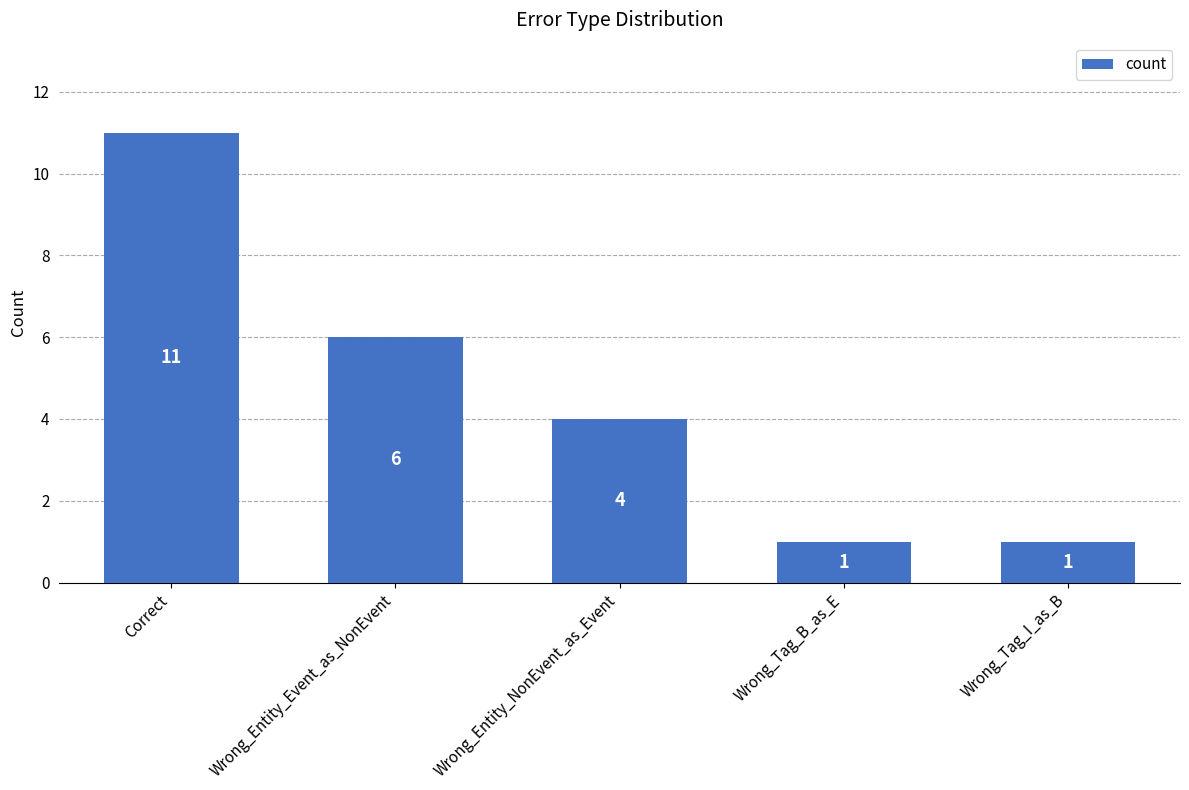

The chart shows a value of 3 at Correct. True or false?

False